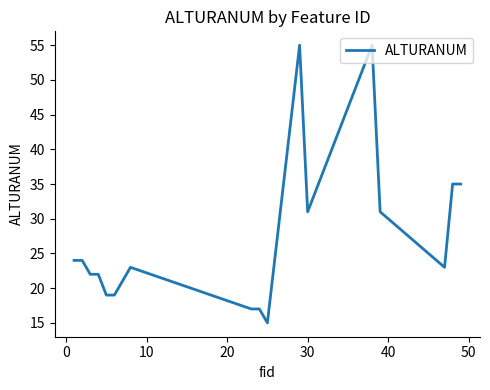

What is the difference between the maximum and minimum values?

40